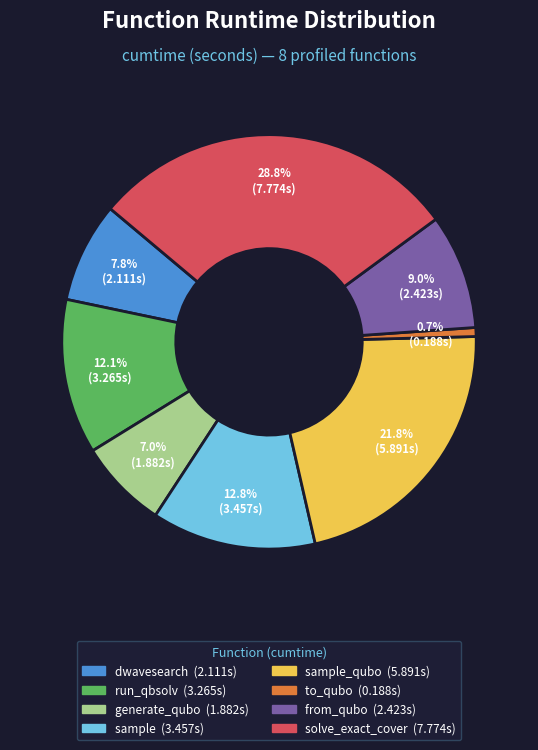

How many segments does this pie chart have?

8